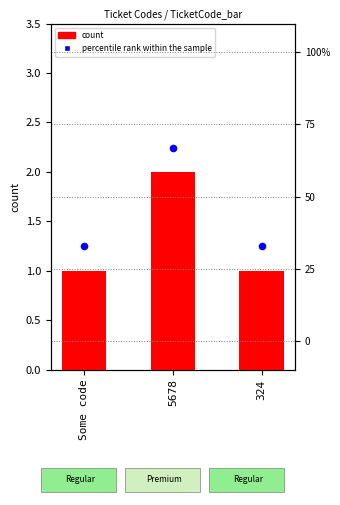

Is the value of percentile rank within the sample at 324 greater than the value of count at 324?

Yes